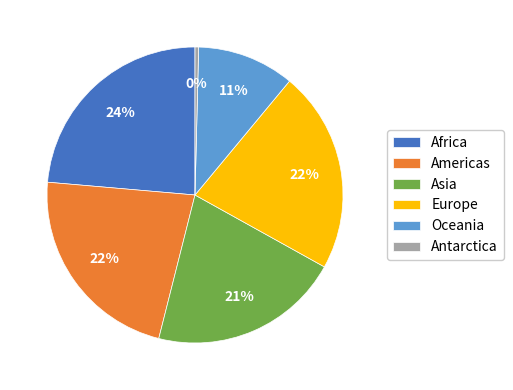

To the nearest percent, what is the combined percentage of Asia and Americas?

43%